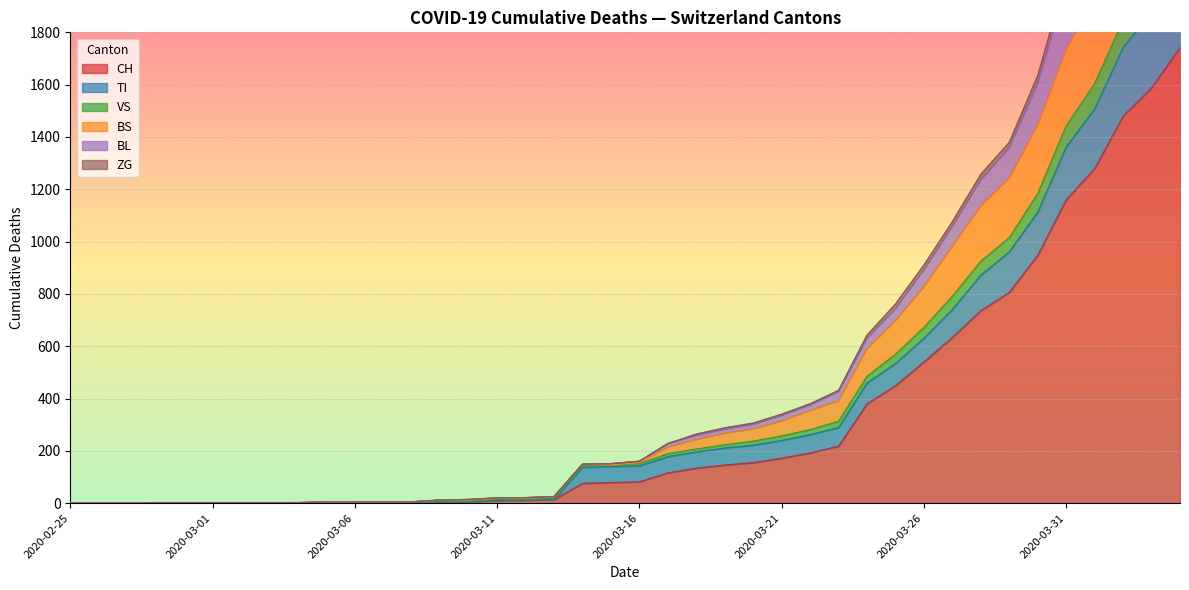

What is the highest value of the CH series?

1742